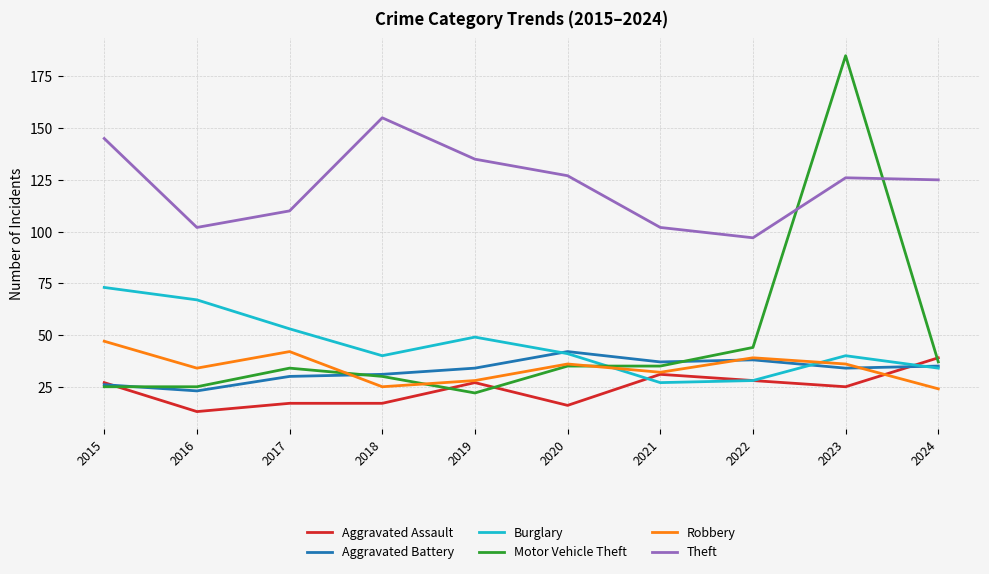

Reading left to right, list all the values displayed in this chart.

Aggravated Assault: 2015=27	2016=13	2017=17	2018=17	2019=27	2020=16	2021=31	2022=28	2023=25	2024=39
Aggravated Battery: 2015=26	2016=23	2017=30	2018=31	2019=34	2020=42	2021=37	2022=38	2023=34	2024=35
Burglary: 2015=73	2016=67	2017=53	2018=40	2019=49	2020=41	2021=27	2022=28	2023=40	2024=34
Motor Vehicle Theft: 2015=25	2016=25	2017=34	2018=30	2019=22	2020=35	2021=35	2022=44	2023=185	2024=37
Robbery: 2015=47	2016=34	2017=42	2018=25	2019=28	2020=36	2021=32	2022=39	2023=36	2024=24
Theft: 2015=145	2016=102	2017=110	2018=155	2019=135	2020=127	2021=102	2022=97	2023=126	2024=125